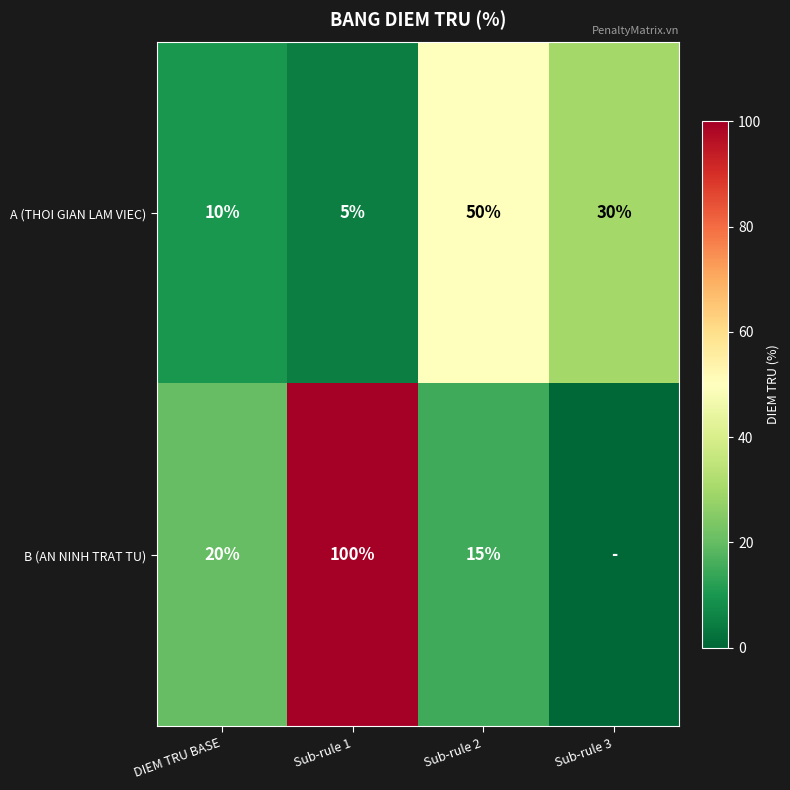

What is the minimum value for A (THOI GIAN LAM VIEC)?

5